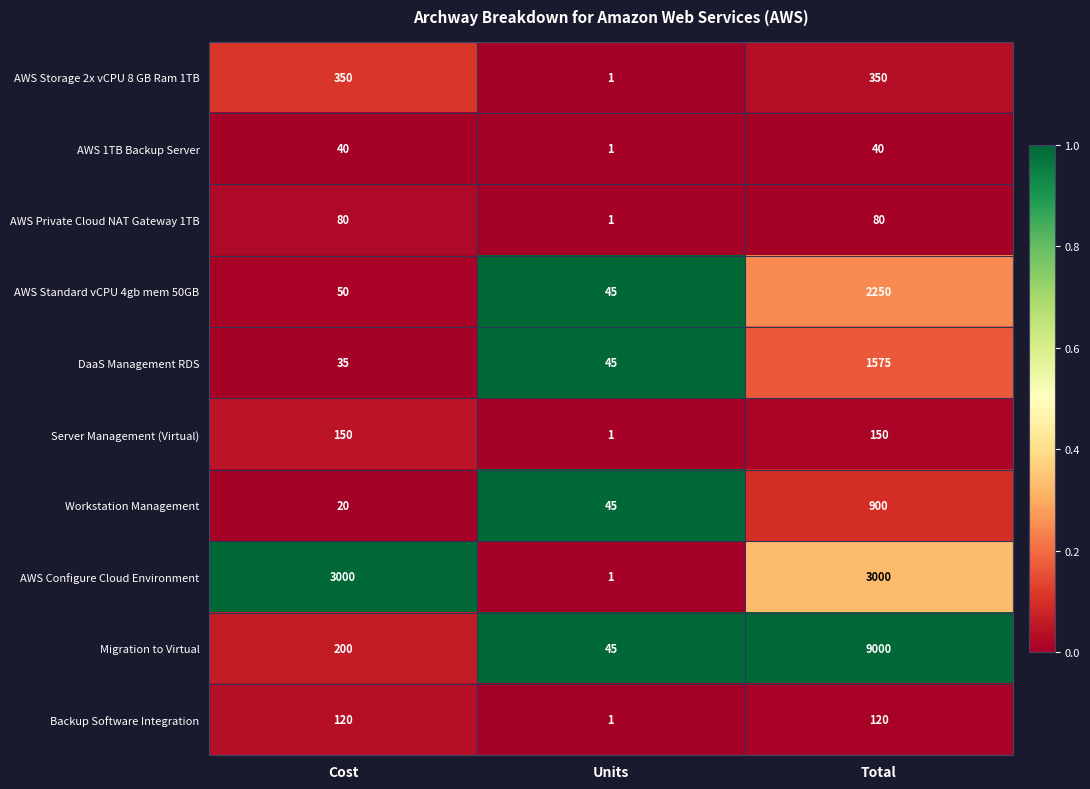

What is the total value across all series at Cost?

4045